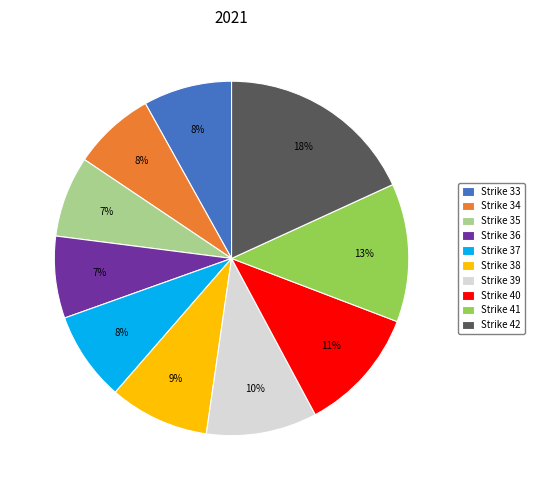

Is the sum of Strike 37 and Strike 34 greater than half?

No